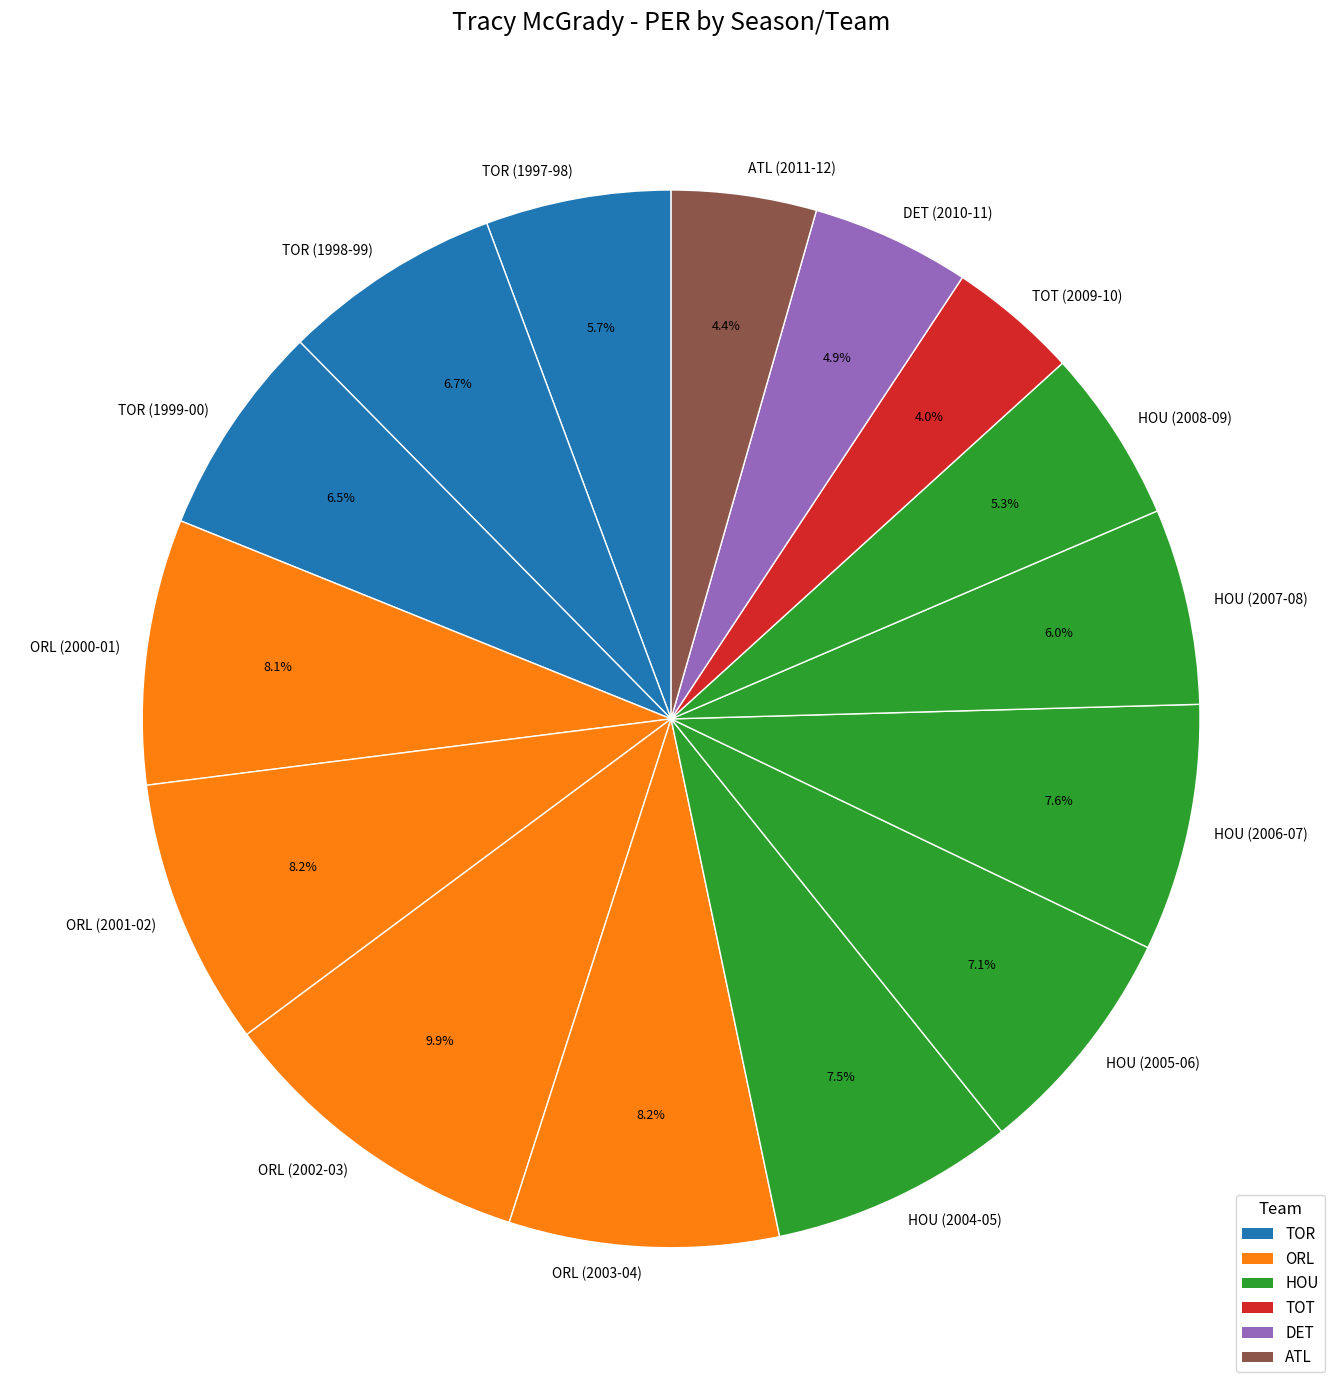

How much of the chart is everything except ATL (2011-12)?

95.6%